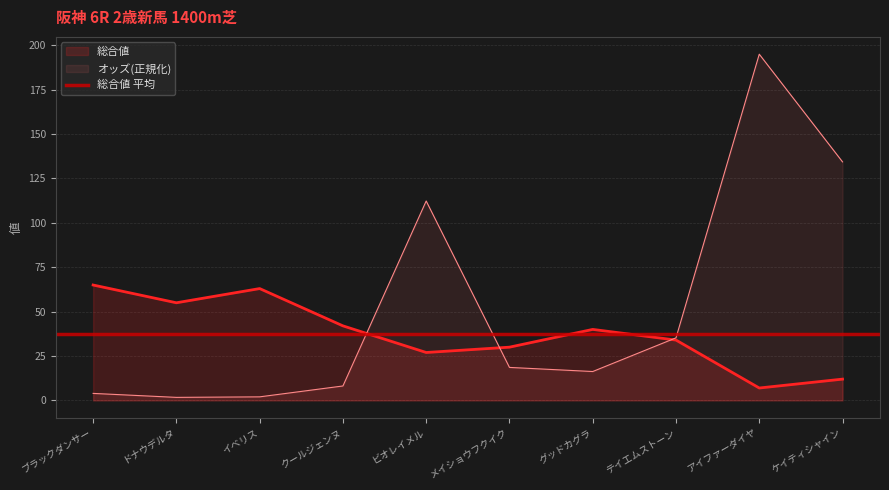

What is the average value of the オッズ series?

52.8